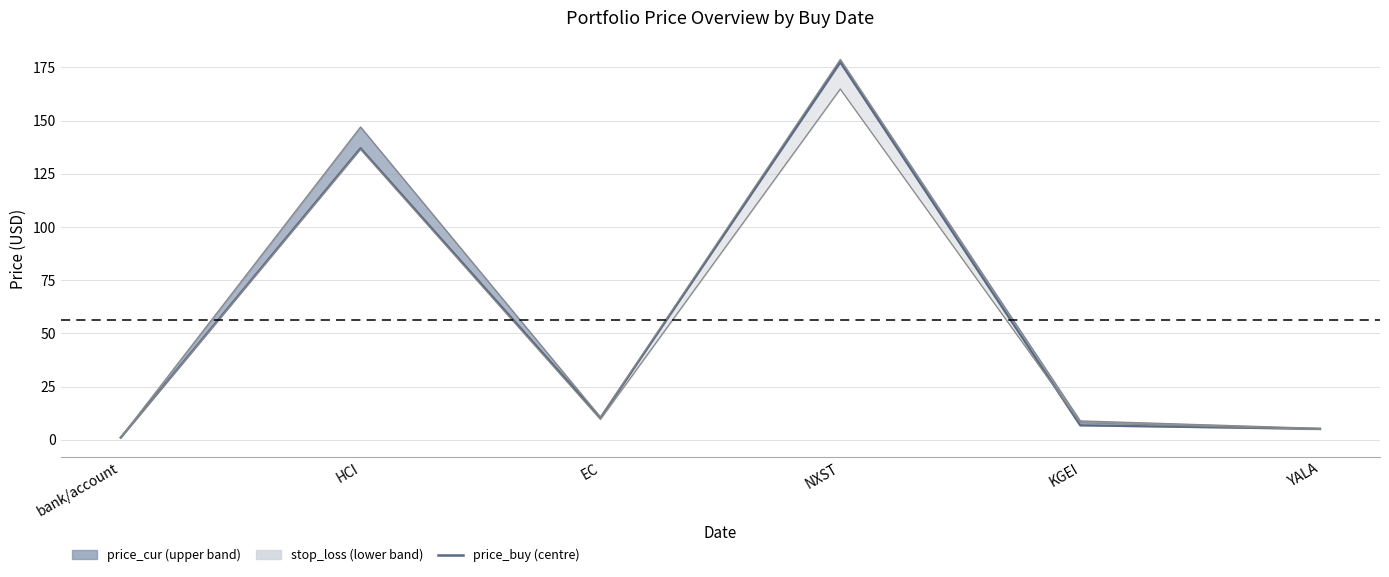

What is the difference between the maximum and minimum values?

176.4